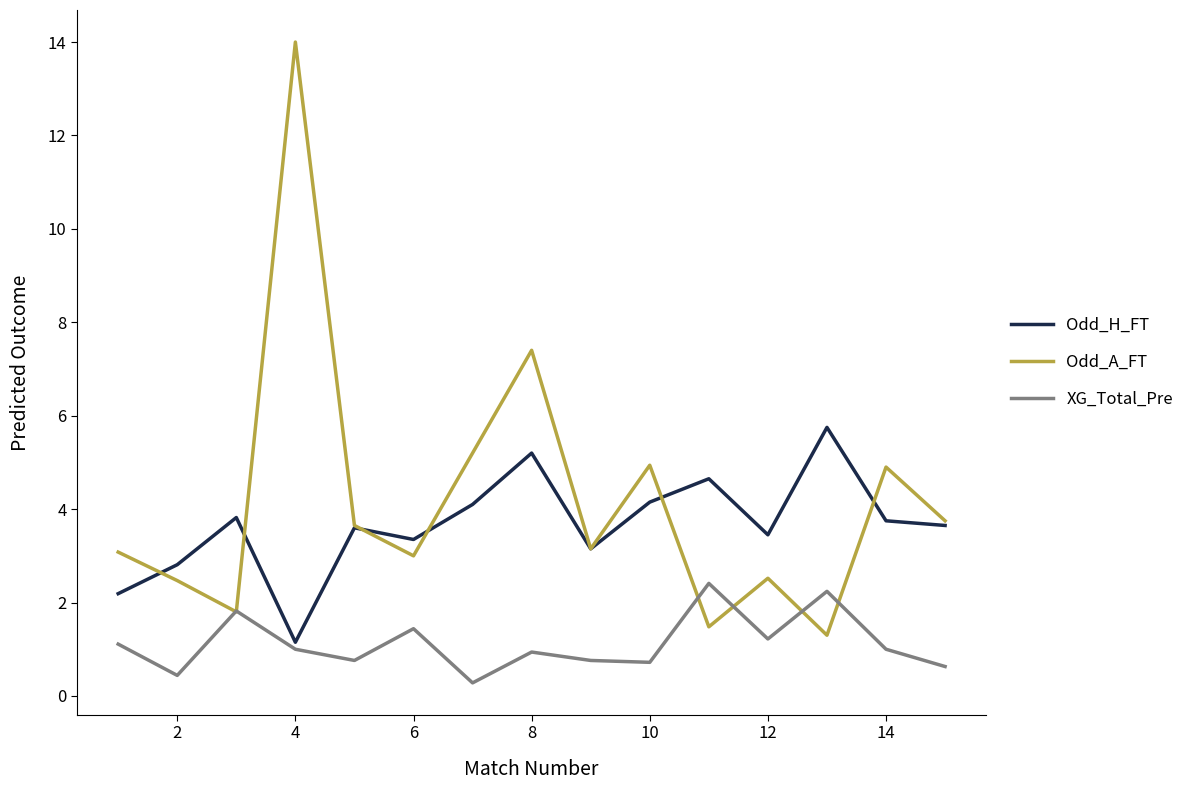

True or false: XG_Total_Pre and Odd_H_FT intersect in this chart.

False